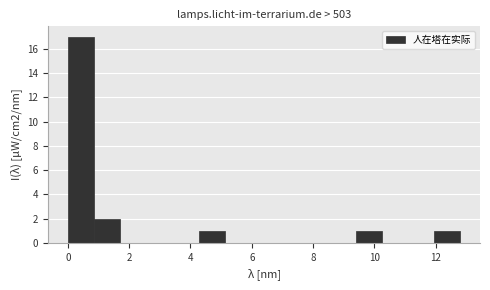

Reading left to right, transcribe this chart: for each bar, give the range it covers on the x-axis and its height. Neither the bar edges nor the heights are printed on the chart, so give them approximately, as read against the axes.

0.0 to 0.8: 17
0.8 to 1.8: 2
1.8 to 2.6: 0
2.6 to 3.4: 0
3.4 to 4.2: 0
4.2 to 5.2: 1
5.2 to 6.0: 0
6.0 to 6.8: 0
6.8 to 7.6: 0
7.6 to 8.6: 0
8.6 to 9.4: 0
9.4 to 10.2: 1
10.2 to 11.0: 0
11.0 to 12.0: 0
12.0 to 12.8: 1